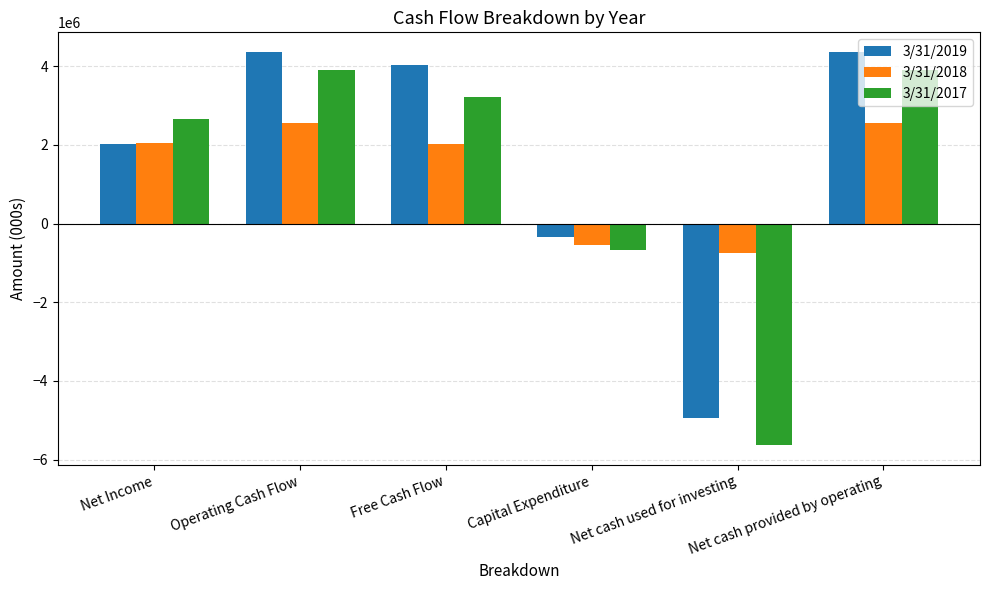

How many values in 3/31/2017 are below zero?

2